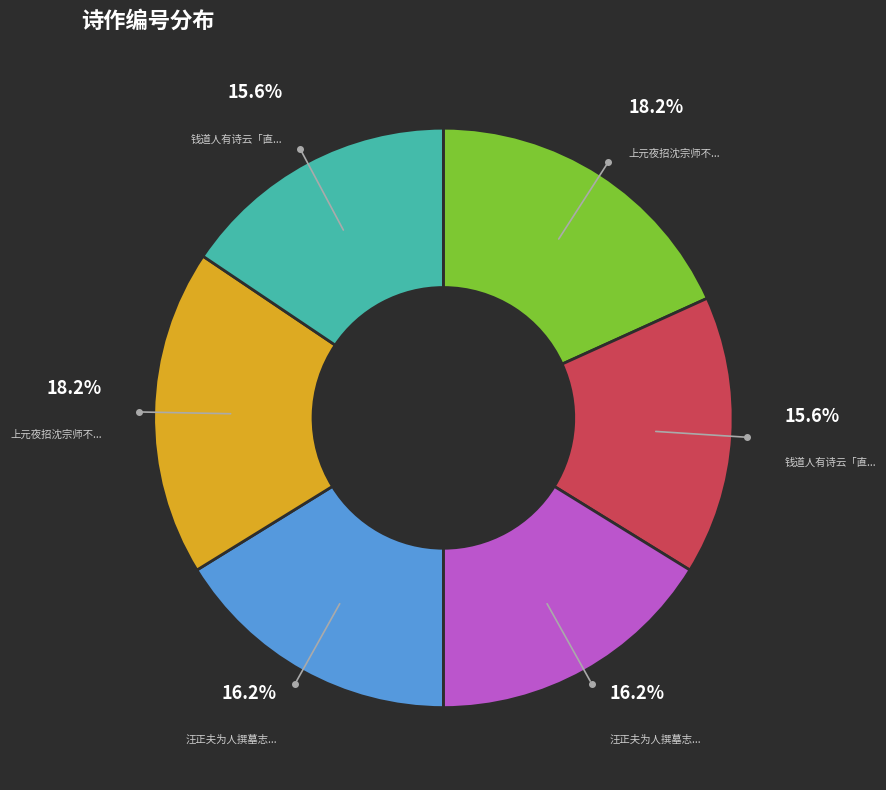

Is there any slice that represents more than half of the pie?

No